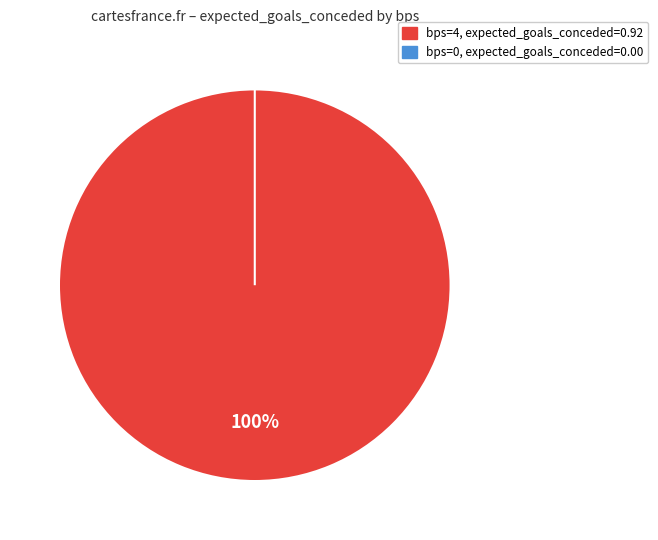

Which has a higher value, 4 or 0?

4